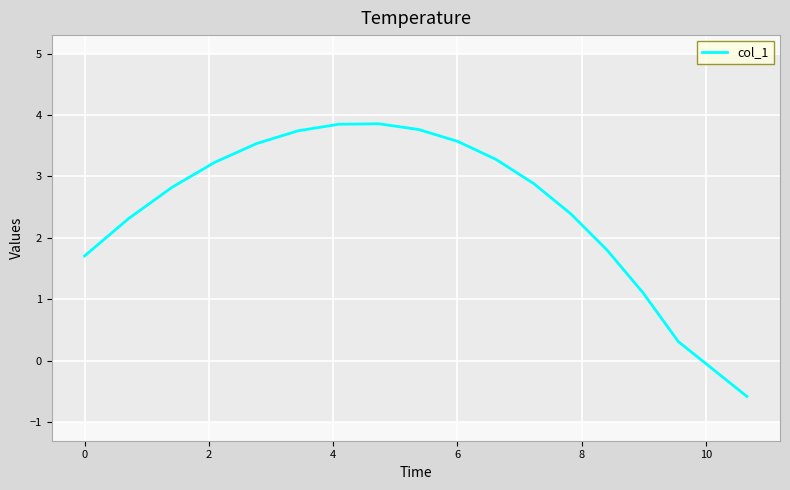

What is the greatest value displayed?

3.9